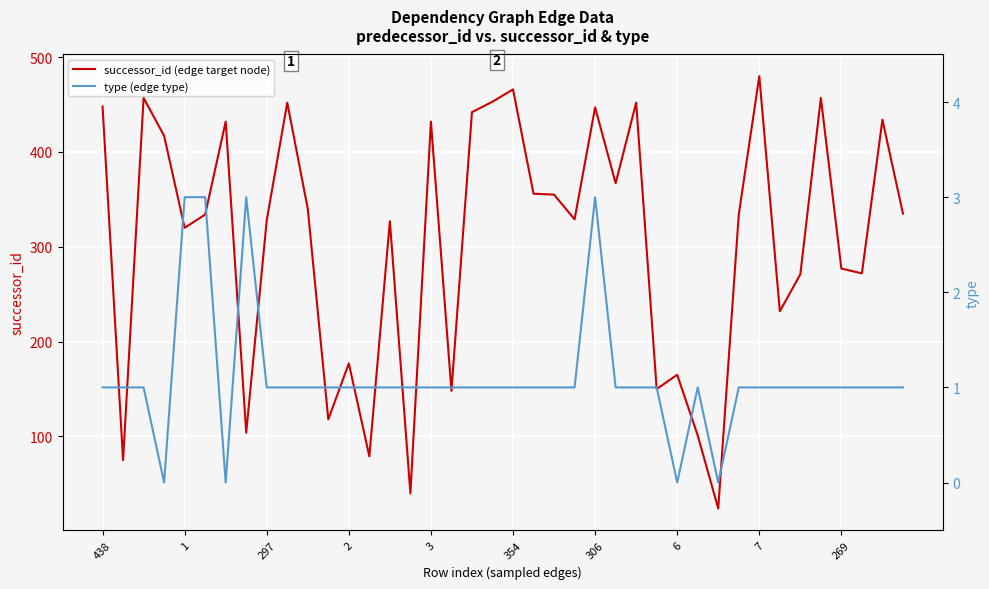

Is it true that successor_id (edge target node) equals 369 at 269?

False